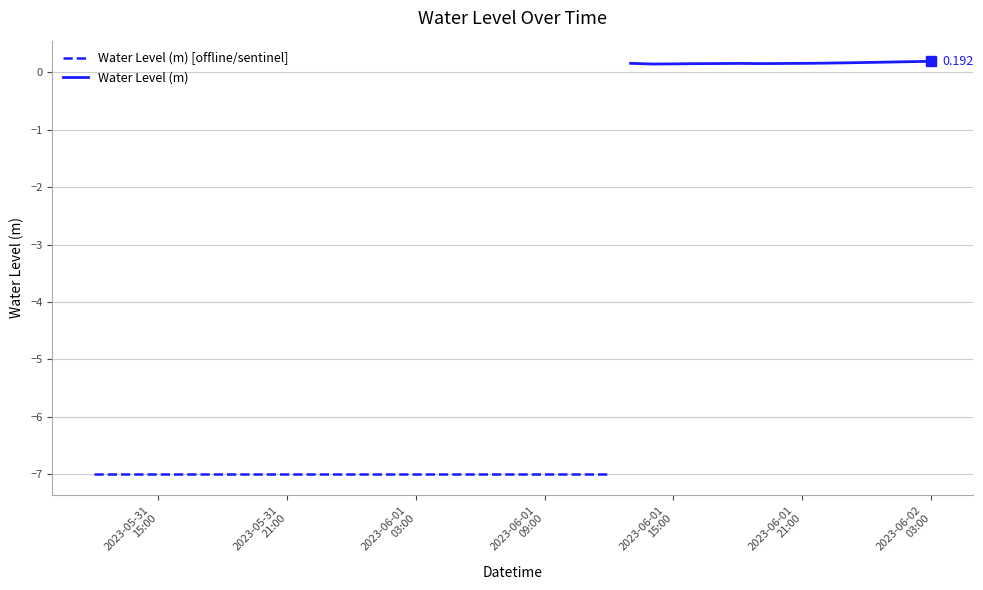

What is the sum of the values at 2023-05-31 17:00:00 and 2023-06-01 06:00:00?

-14.0